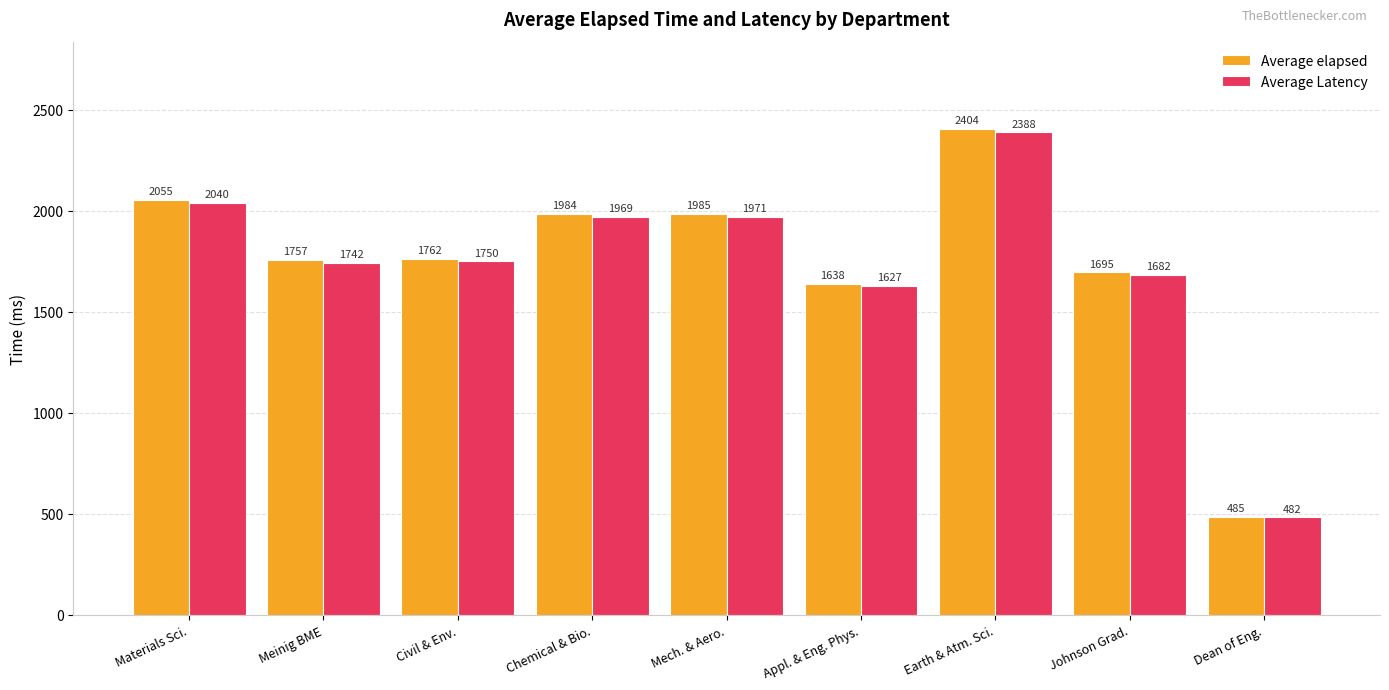

Rank the series at Dean of Eng. from lowest to highest value.

Average Latency, Average elapsed